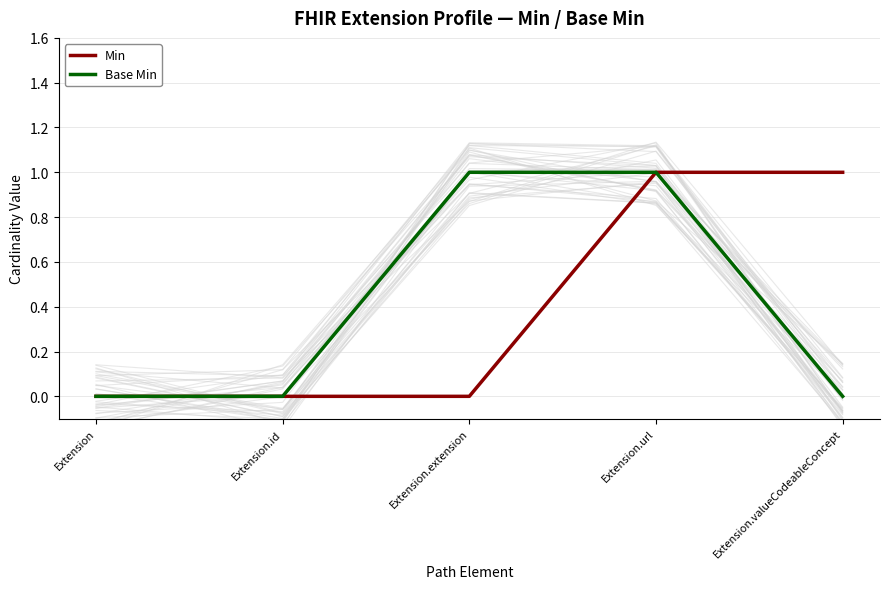

True or false: Min has a value of 2 at Extension.url.

False